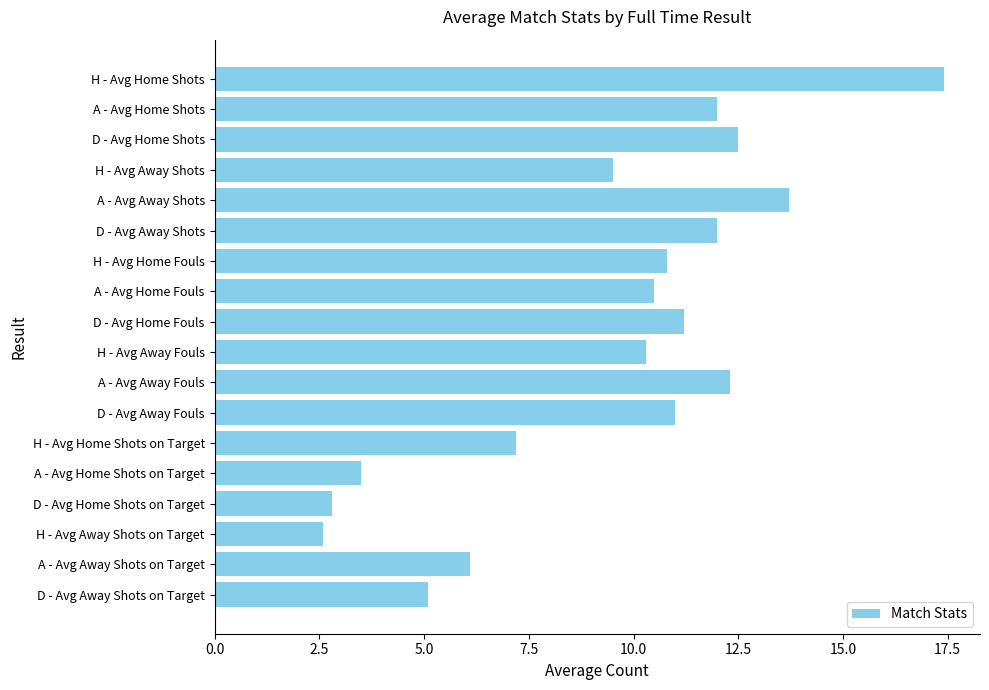

Approximately how many times larger is the value at A - Avg Home Shots compared to H - Avg Home Shots?

0.7